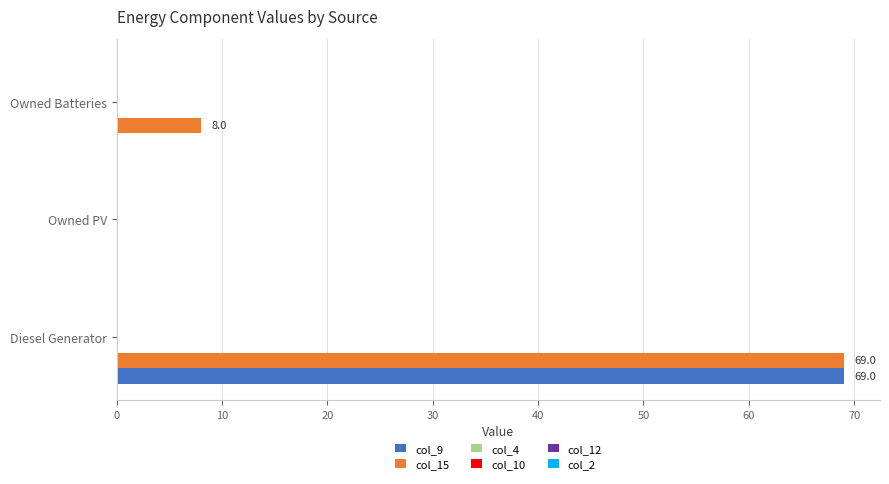

What is the sum of all col_9 values?

69